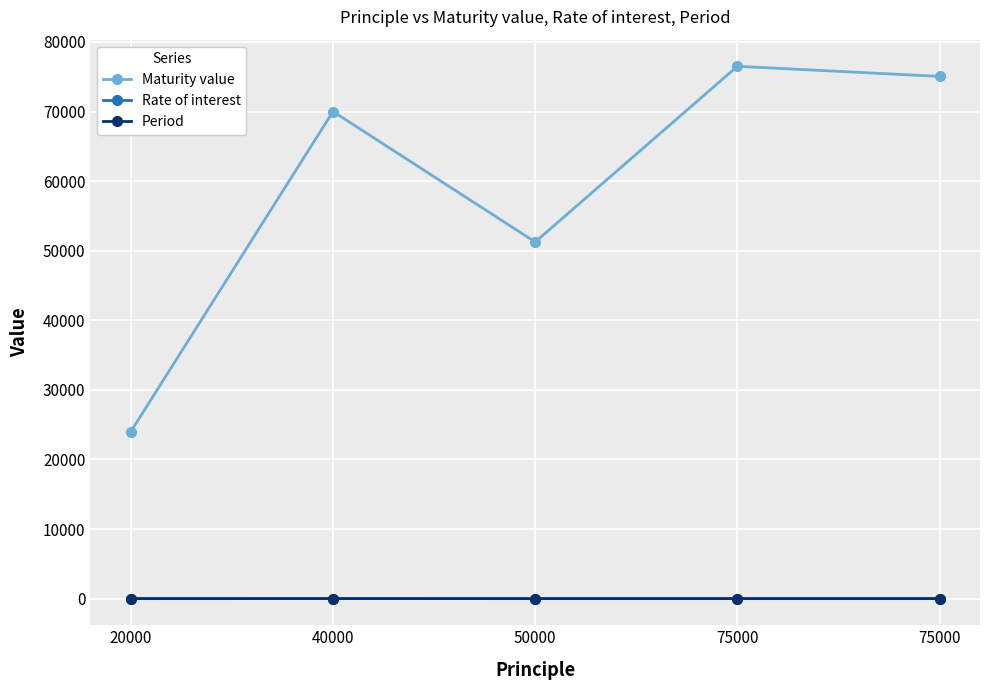

Is the value of Maturity value at 50000 greater than the value of Period at 40000?

Yes